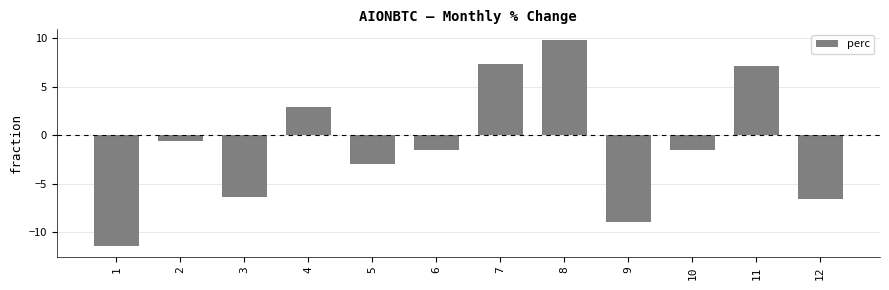

Reading left to right, transcribe all the data shown in this chart.

-11.4	-0.6	-6.3	3.0	-2.9	-1.5	7.4	9.9	-8.9	-1.5	7.2	-6.5